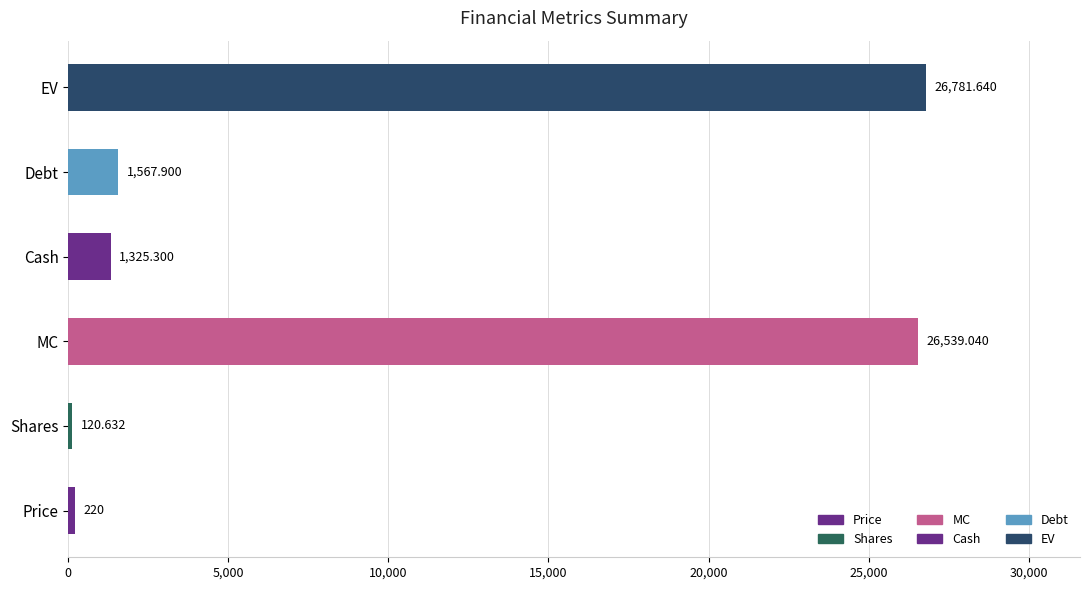

At which category does the chart reach its minimum across all series?

Shares